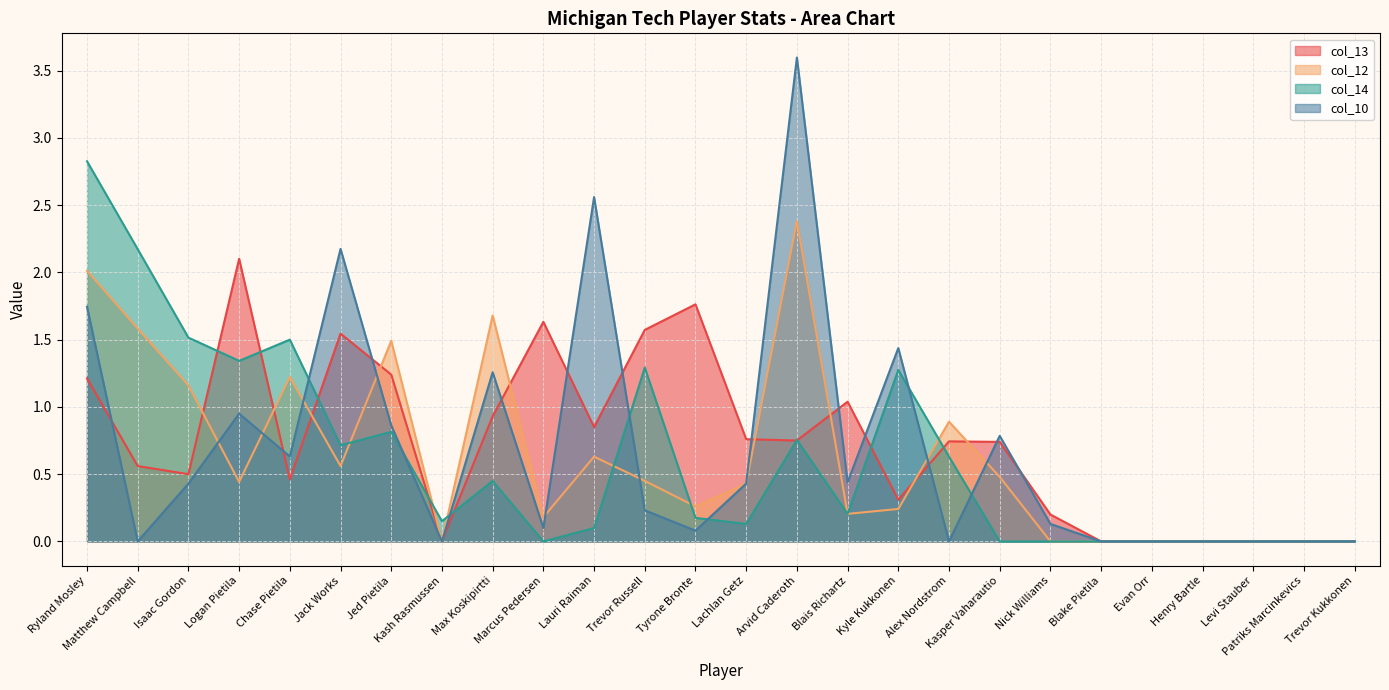

What is the spread (max minus min) of values at Blais Richartz?

0.8